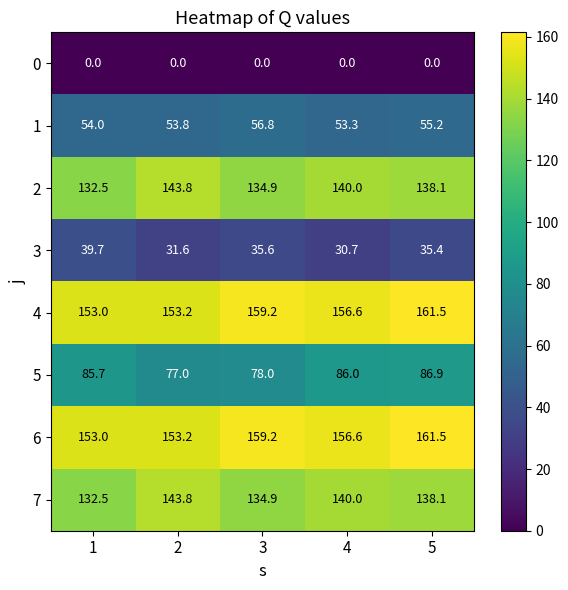

What is the sum of all 3 values?

173.0